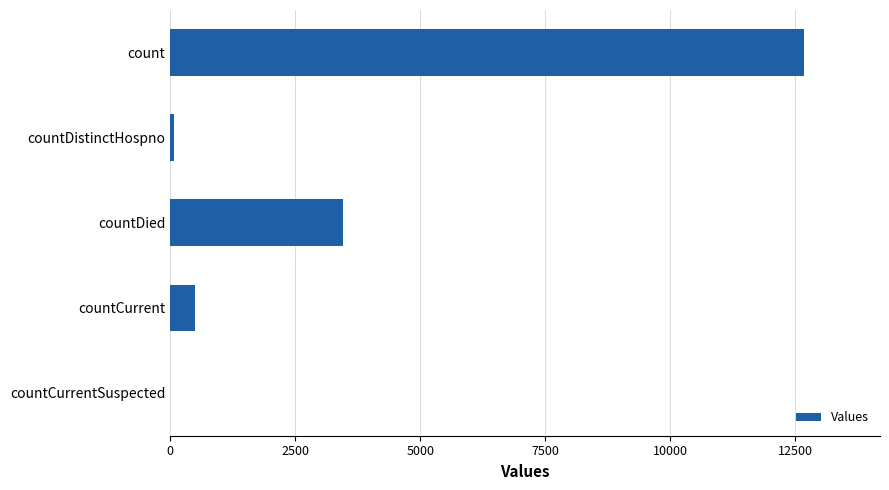

True or false: the data shows 12674 at count.

True